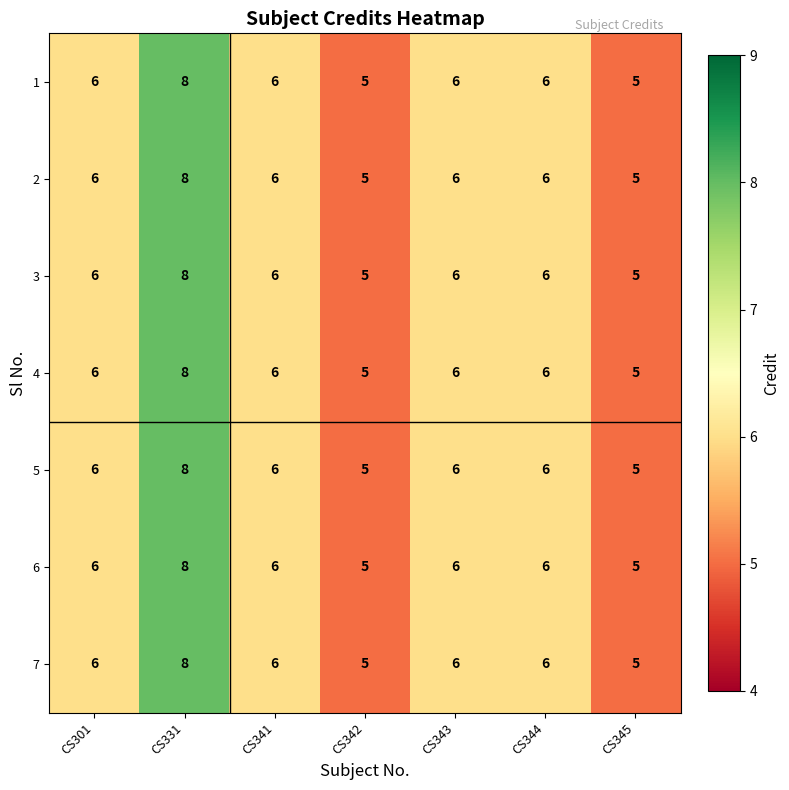

The value of 3 at CS343 is 6. True or false?

True